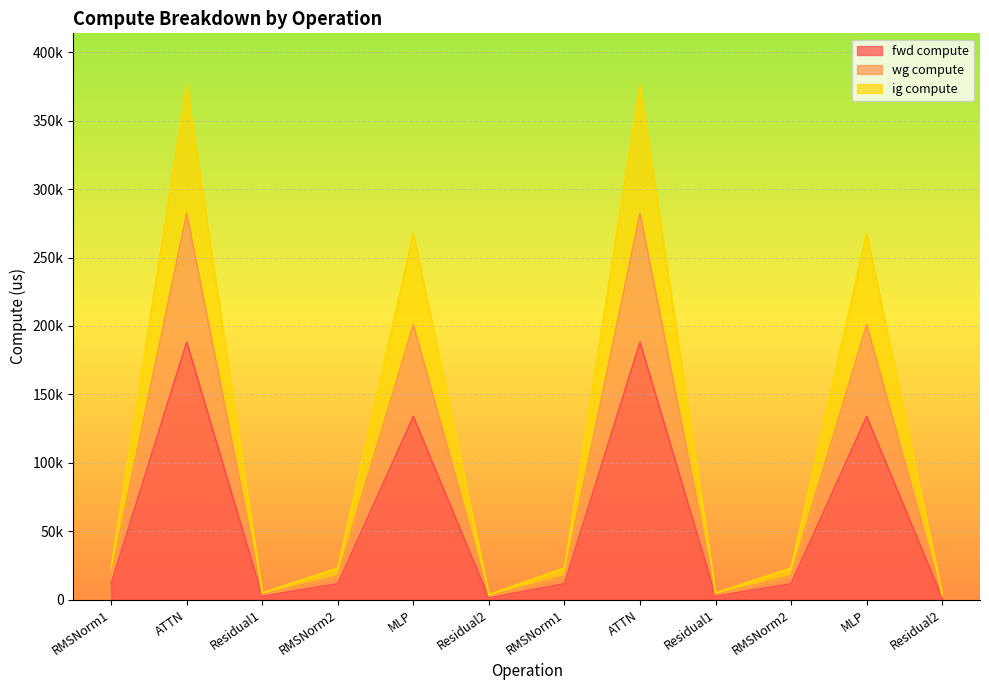

What value does the ig compute series have at Residual1?

3696.5